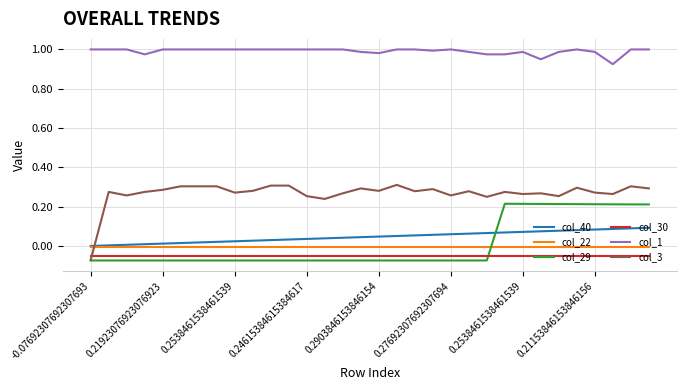

Which series has the largest range (max minus min)?

col_3